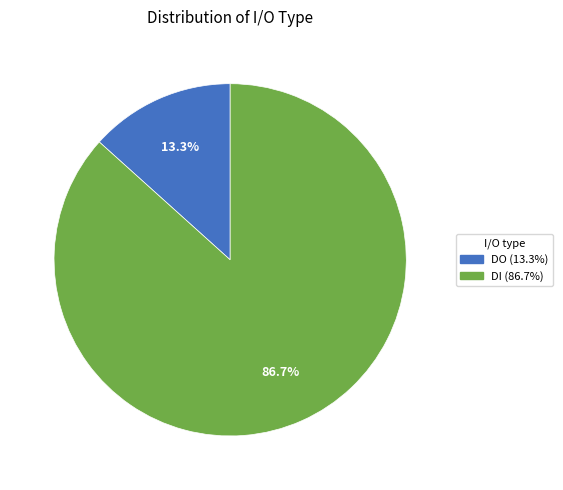

Between DO and DI, which is larger?

DI